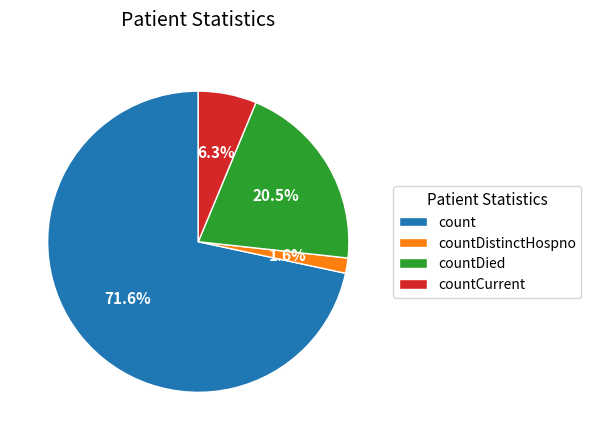

Which slice is the largest?

count